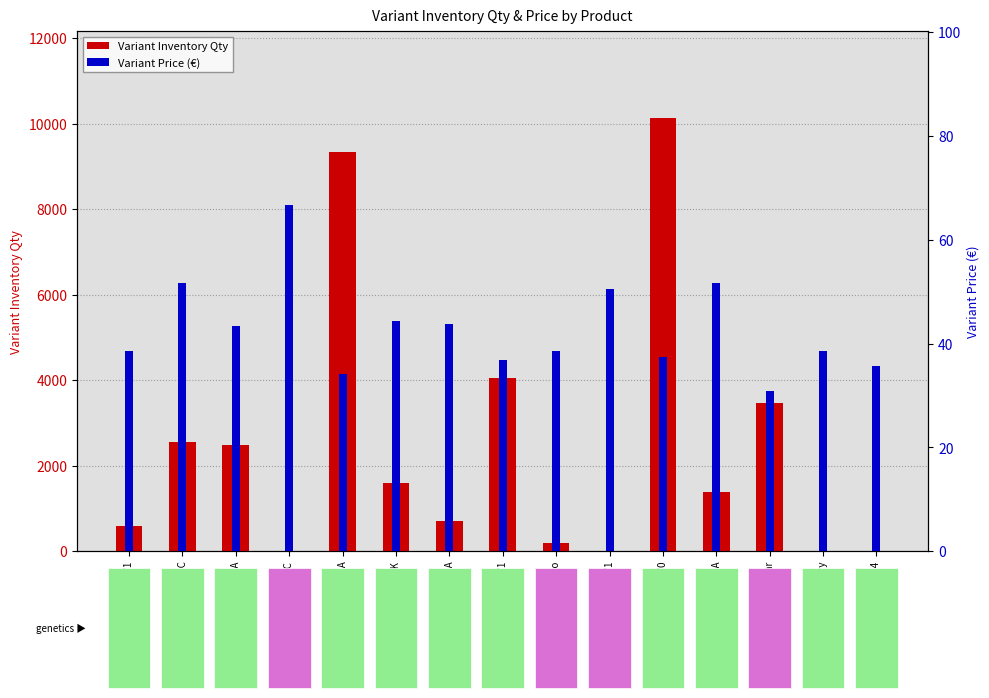

Rank the categories by Variant Price value from lowest to highest.

Tilray THC 18 Rockstar, enua 22/1 JFG CA, BEACON PK T24, Weeco 20/1, Tilray Craft THC 25/0, Weeco 23/1, Tilray THC18 Porto Mango, THC 18 Porto Blueberry, enua 25/1 SBD CA, enua 25/1 AFSC CA, enua 25/1 CCK, aleph amber 26/1, Peace Naturals 31/1 SC, enua 25/1 UDC CA, Peace Naturals 31/1 GC